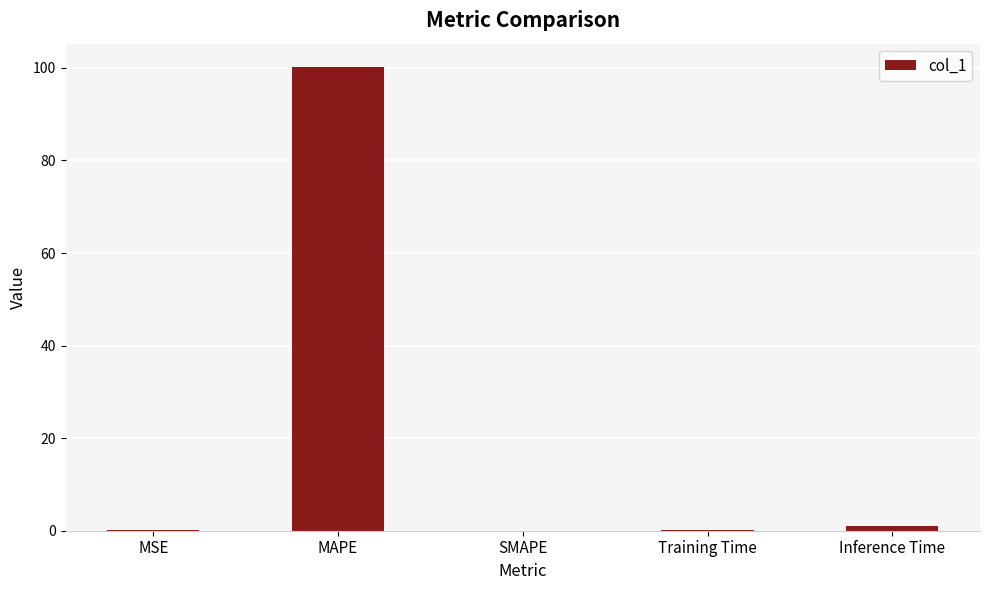

What is the maximum value shown in the chart?

100.2